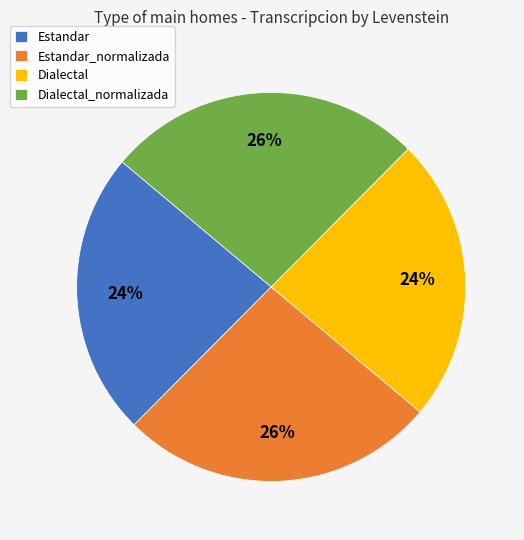

Approximately how many times larger is the value at Estandar_normalizada compared to Dialectal?

1.1